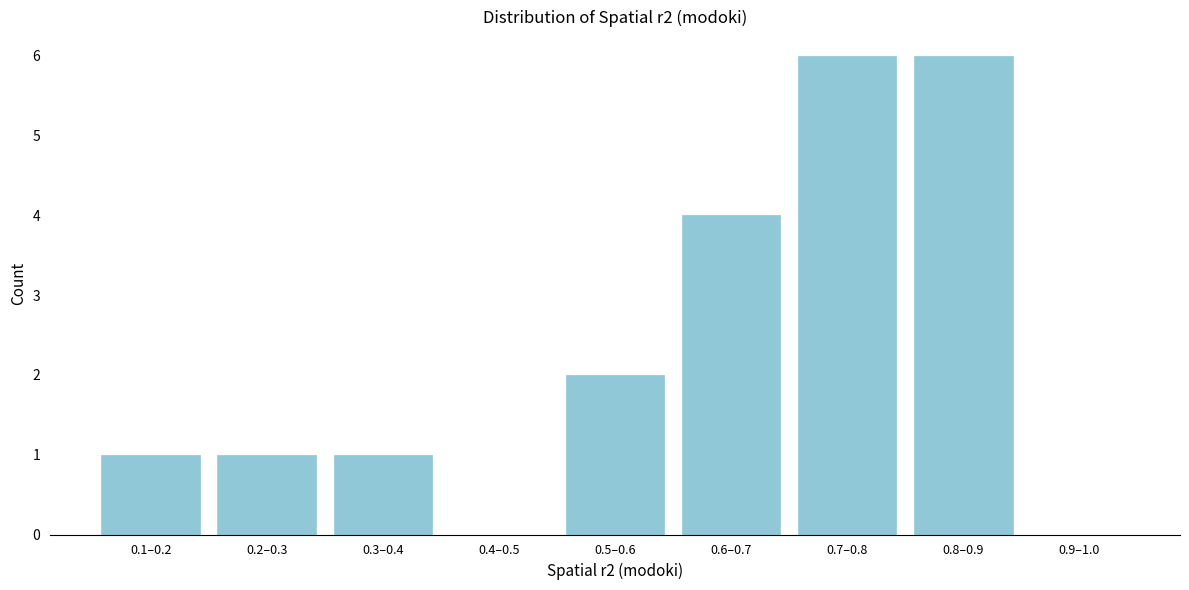

Reading left to right, what are all the values shown in this chart?

0.1–0.2=1	0.2–0.3=1	0.3–0.4=1	0.4–0.5=0	0.5–0.6=2	0.6–0.7=4	0.7–0.8=6	0.8–0.9=6	0.9–1.0=0